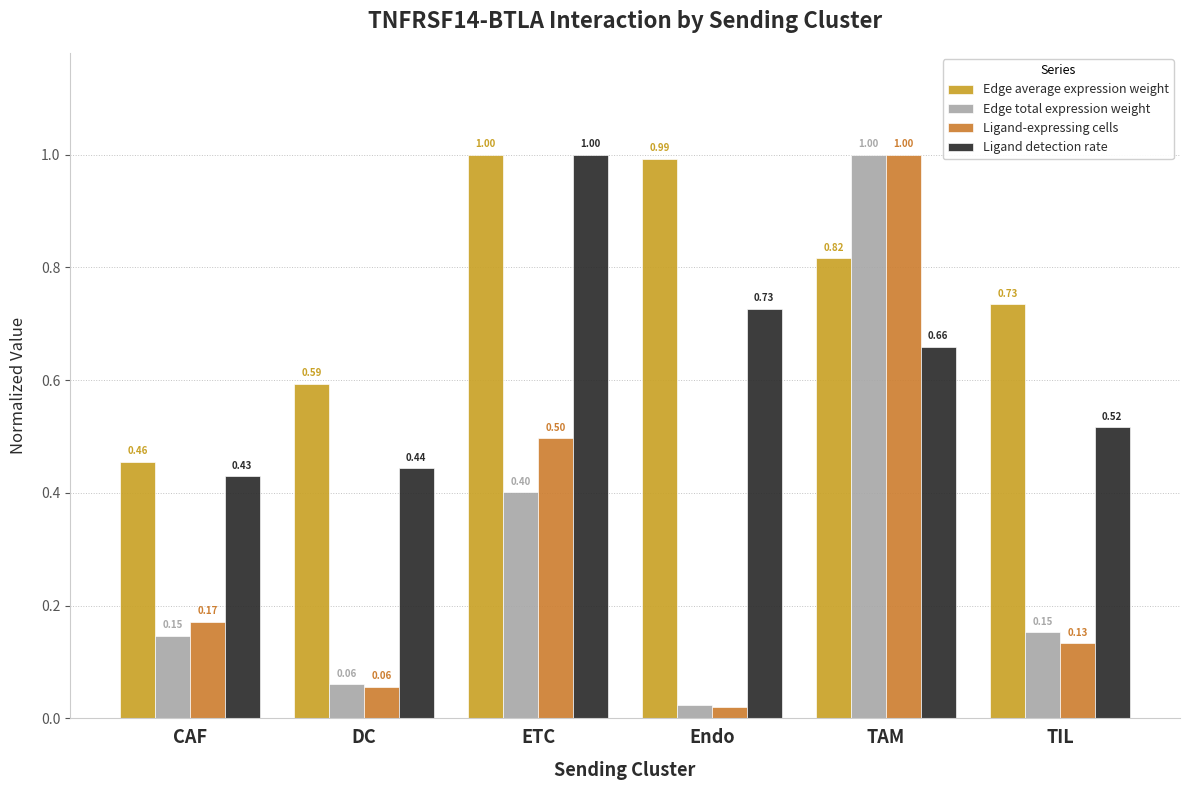

How many bars are there in each group?

4